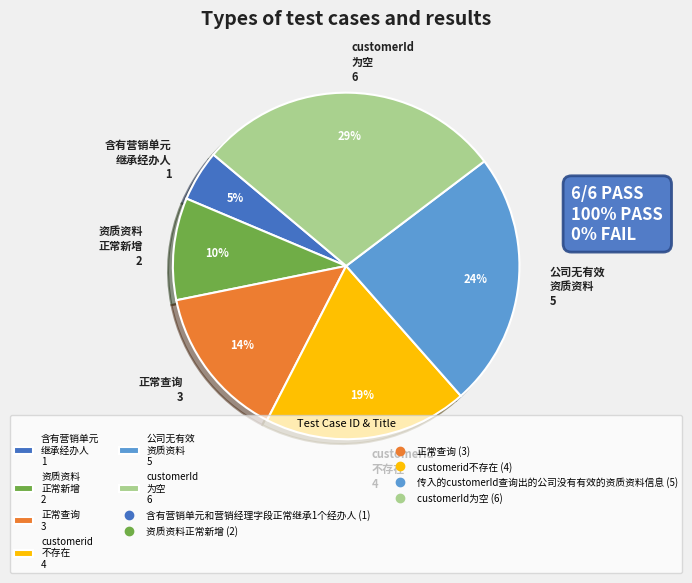

Between 含有营销单元 继承经办人 1 and 公司无有效 资质资料 5, which is larger?

公司无有效 资质资料 5